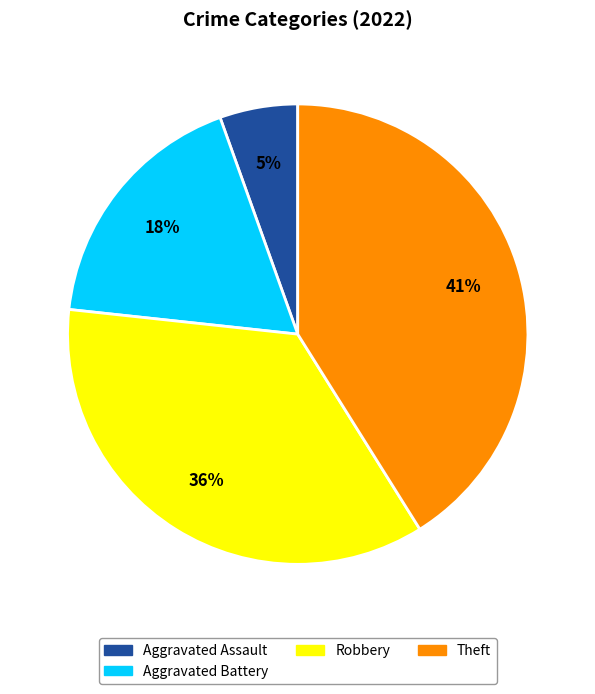

To the nearest percent, what is the difference between the largest and smallest slice percentages?

36%